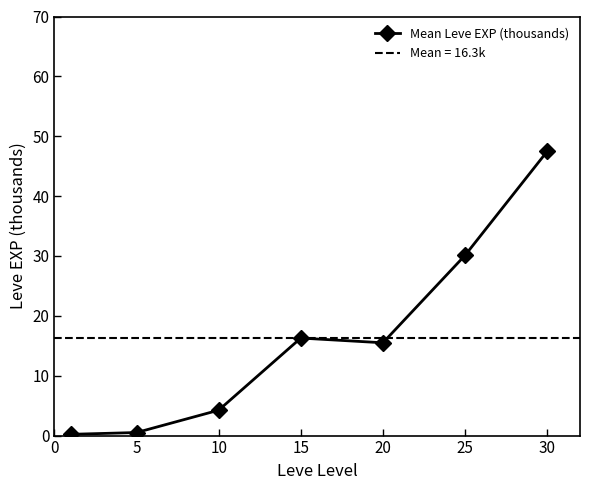

What is the value of the 6th point from the left?

30.1